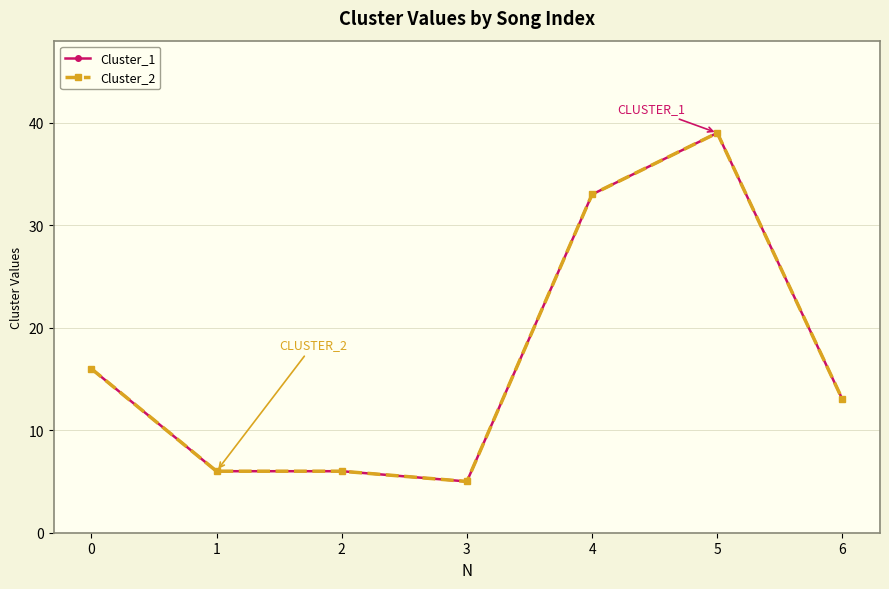

Reading left to right, extract all data points from this chart.

Cluster_1: 0=16	1=6	2=6	3=5	4=33	5=39	6=13
Cluster_2: 0=16	1=6	2=6	3=5	4=33	5=39	6=13